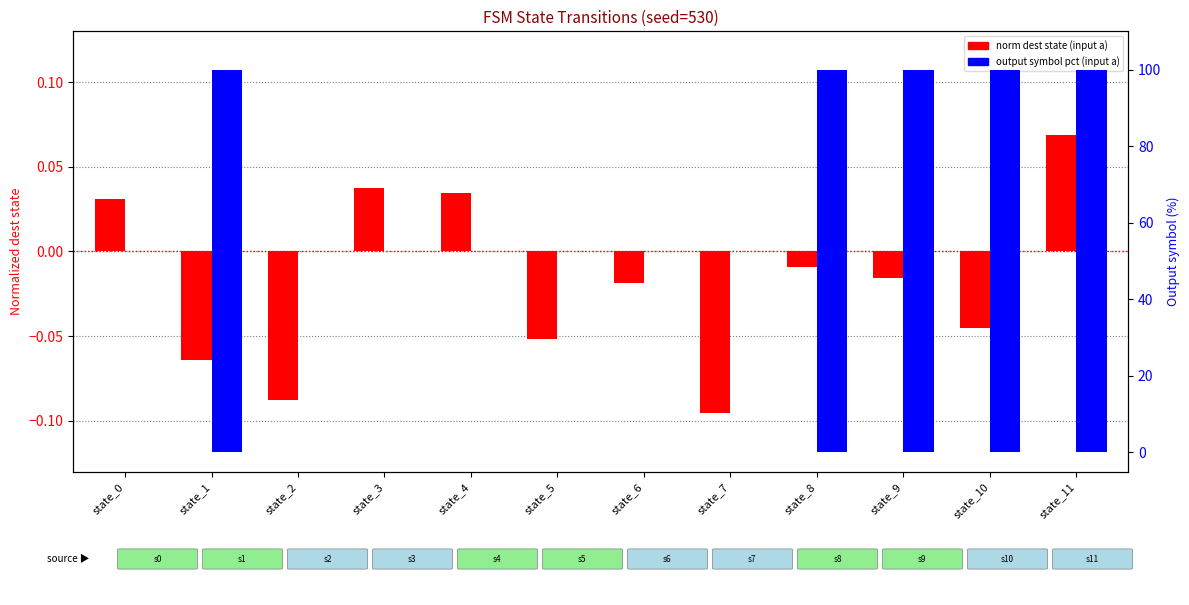

At which category is the sum across all series the highest?

state_11